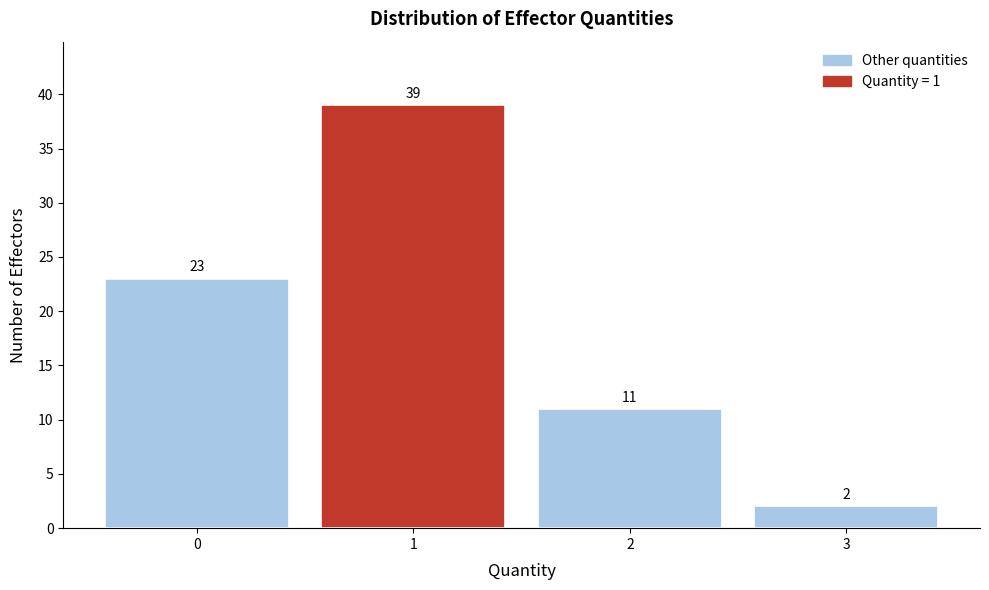

Over which range of the x-axis is the bar tallest?

0.5 to 1.5